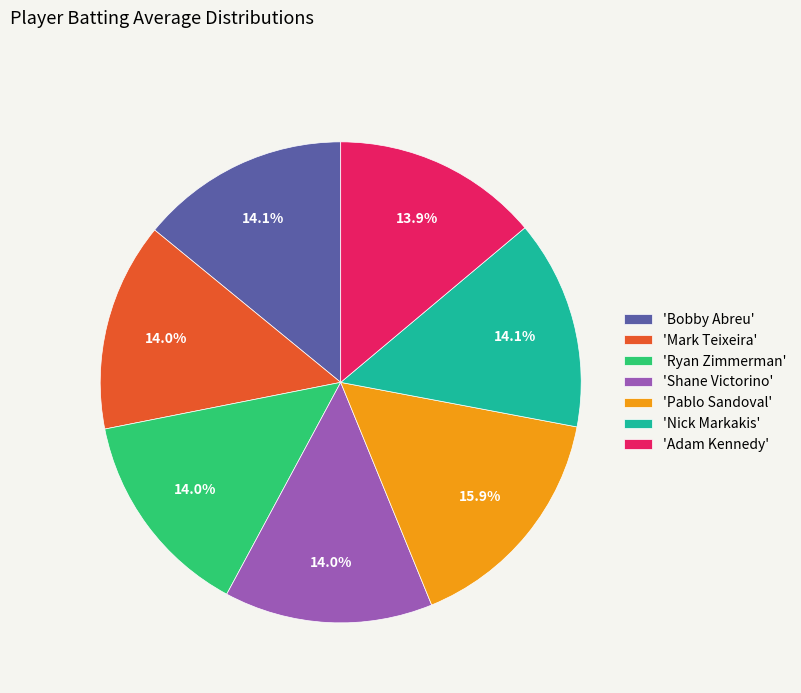

How many slices are in this pie chart?

7